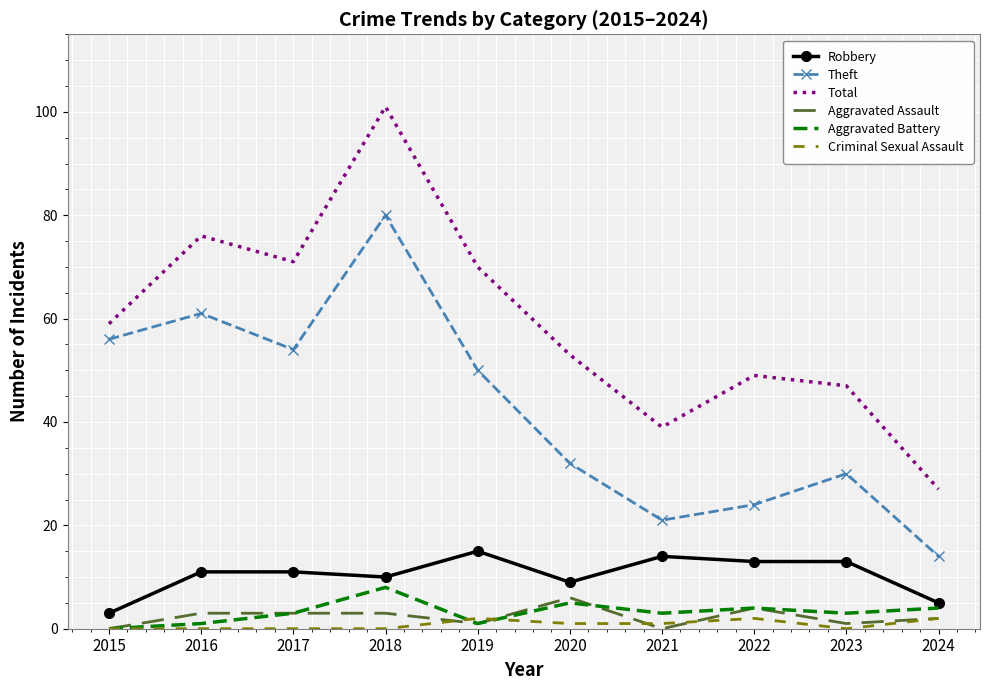

Count the number of data series in this chart.

6